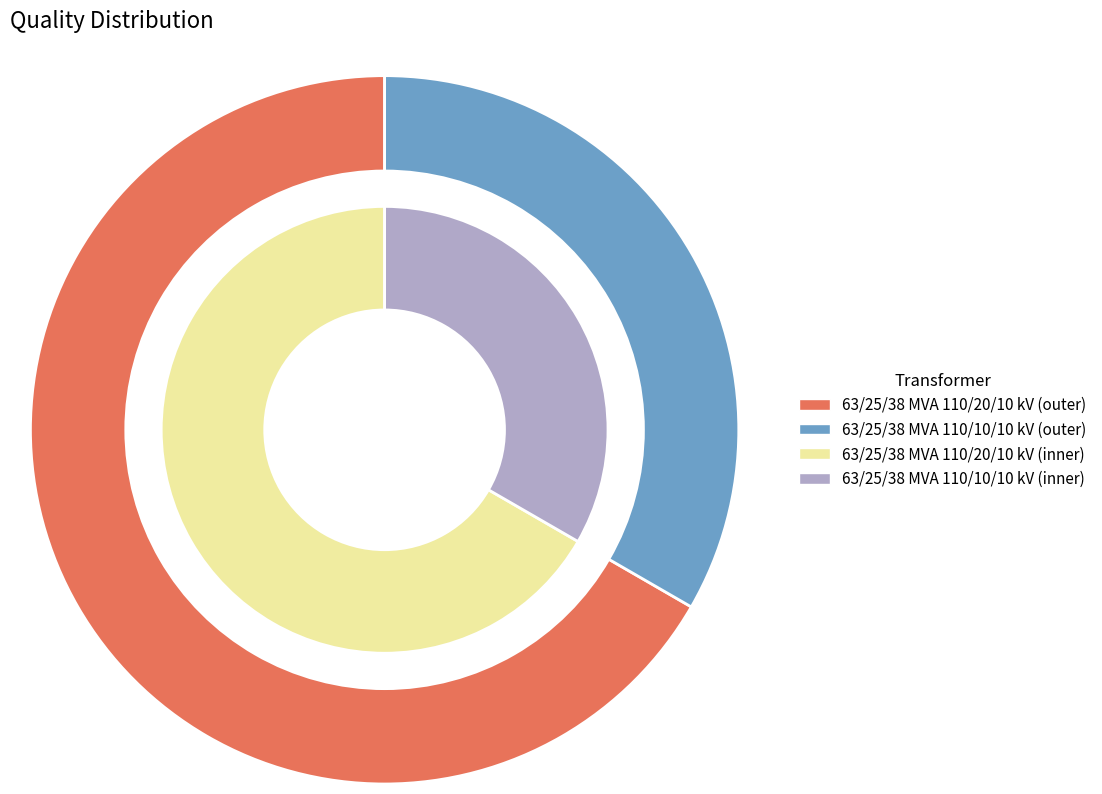

Is it true that 63/25/38 MVA 110/10/10 kV is 33% of the pie?

True